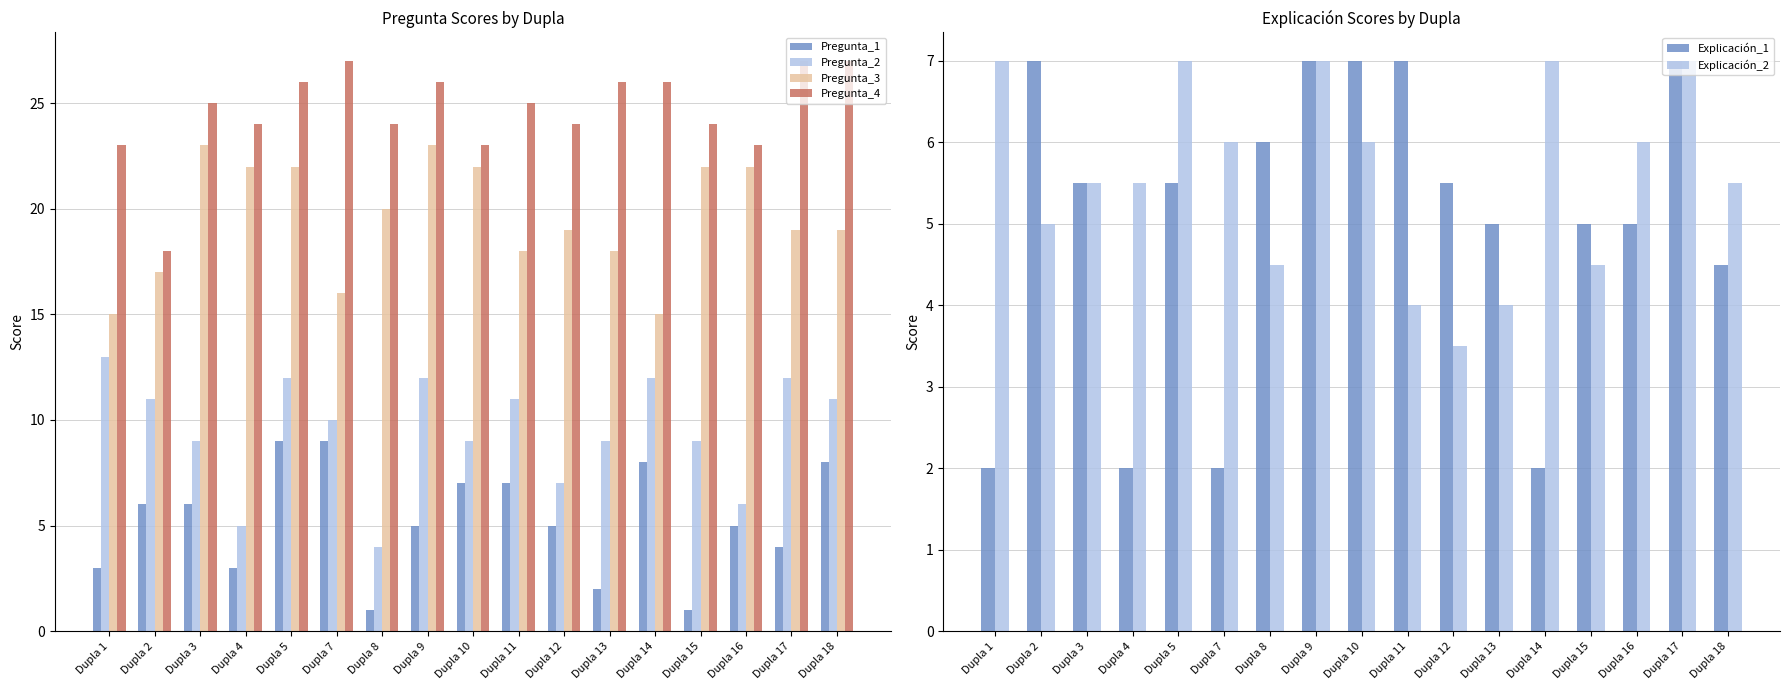

How many data points in Pregunta_2 are above 10?

8